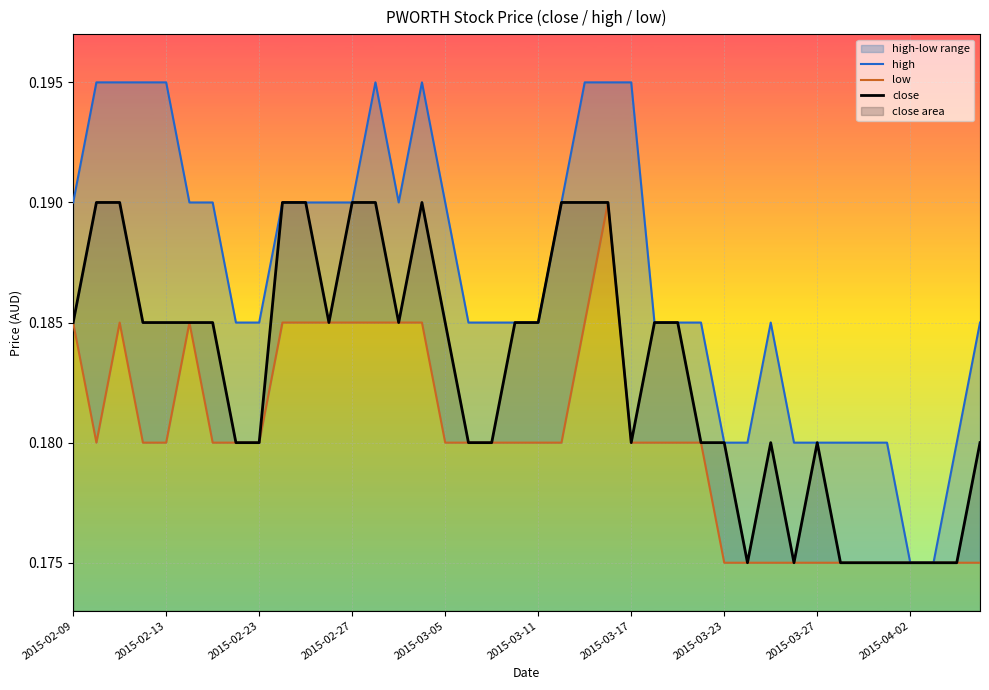

Which series has the widest spread of values?

high